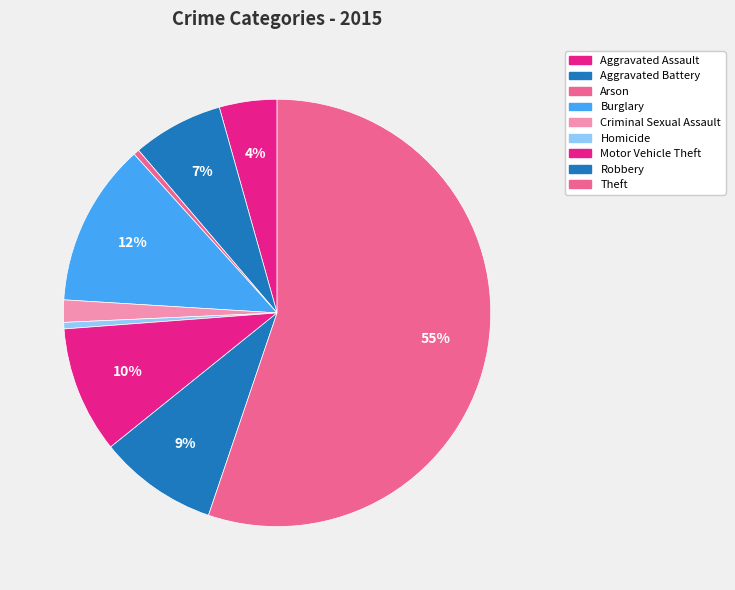

The Criminal Sexual Assault slice represents 12% of the pie. True or false?

False